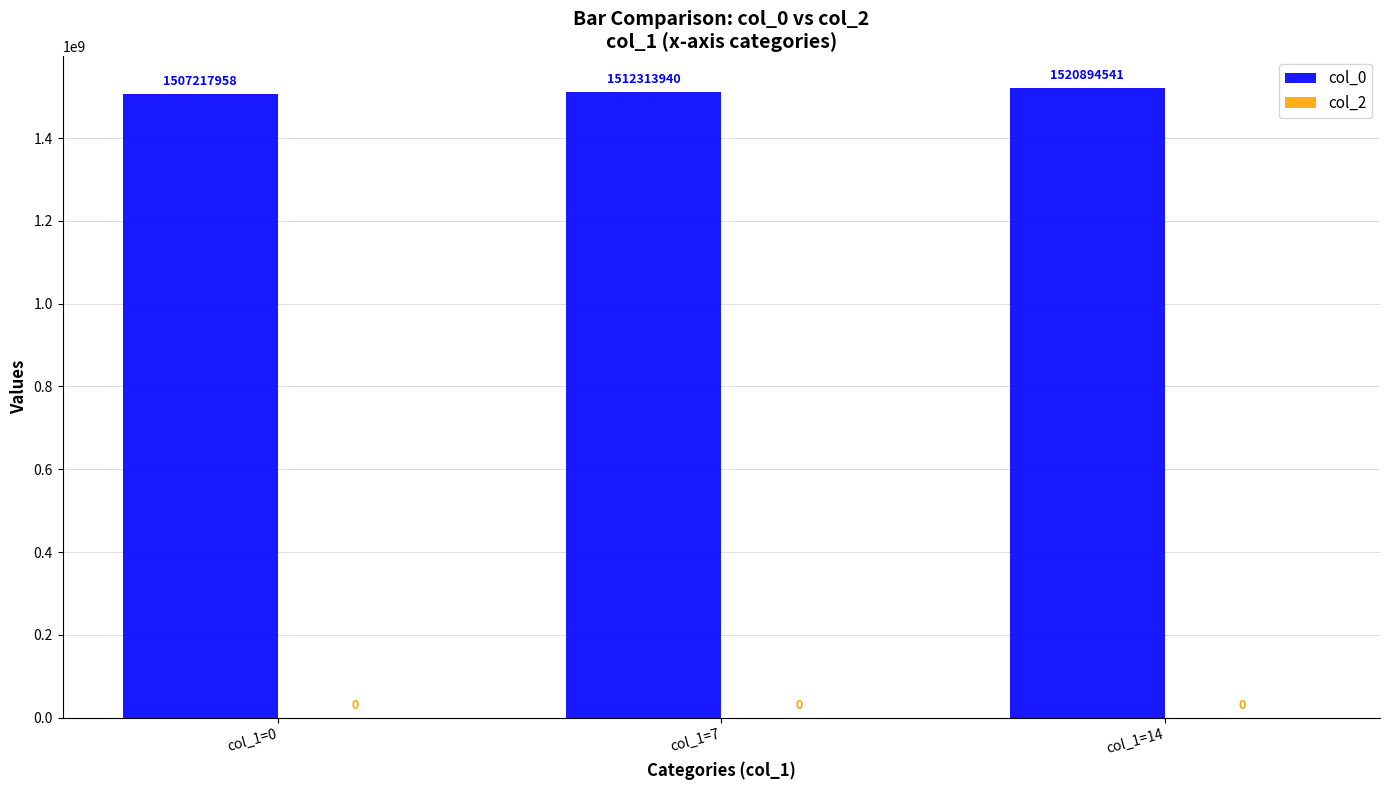

Are the bars horizontal?

No